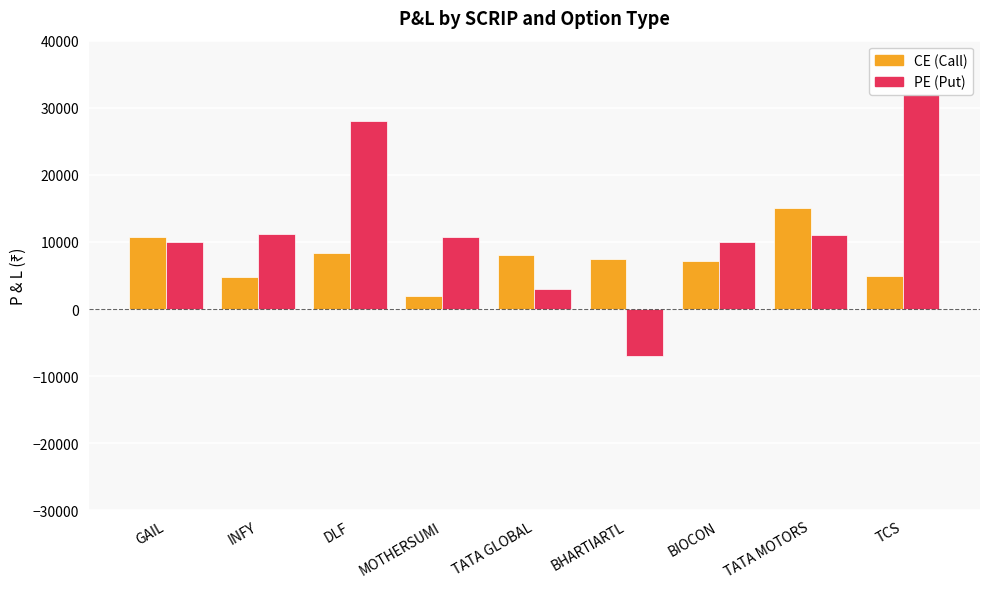

The value of CE at DLF is 13710. True or false?

False